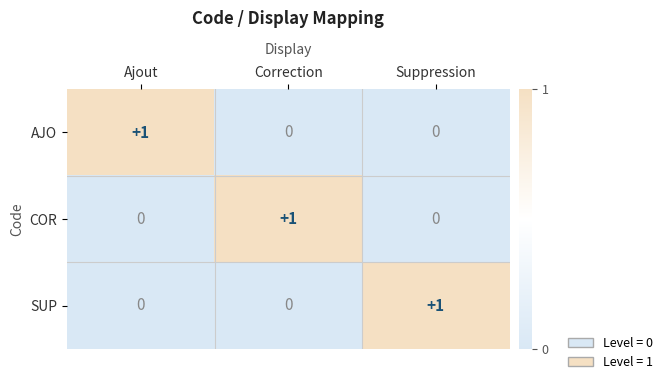

True or false: AJO has a value of 1 at Ajout.

True